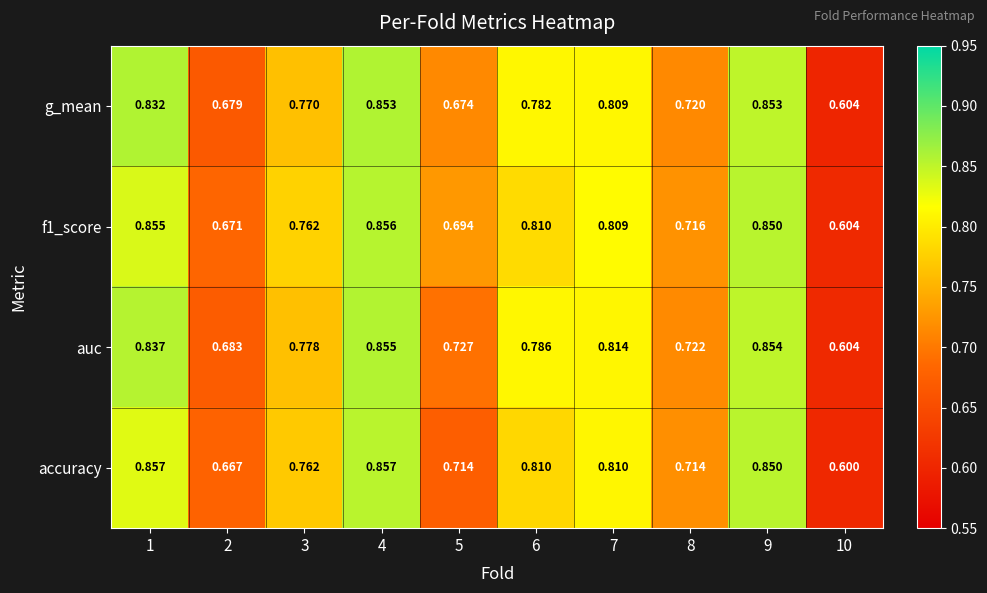

Which series has the largest total across all categories?

auc